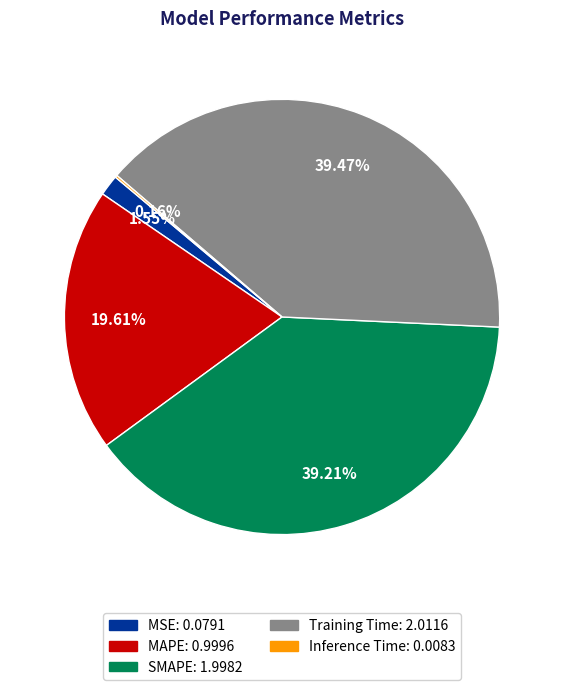

Is there any slice that represents more than half of the pie?

No